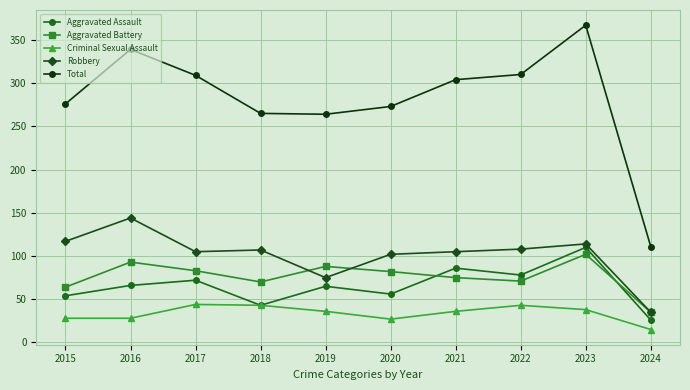

At which label does Total reach its minimum?

2024